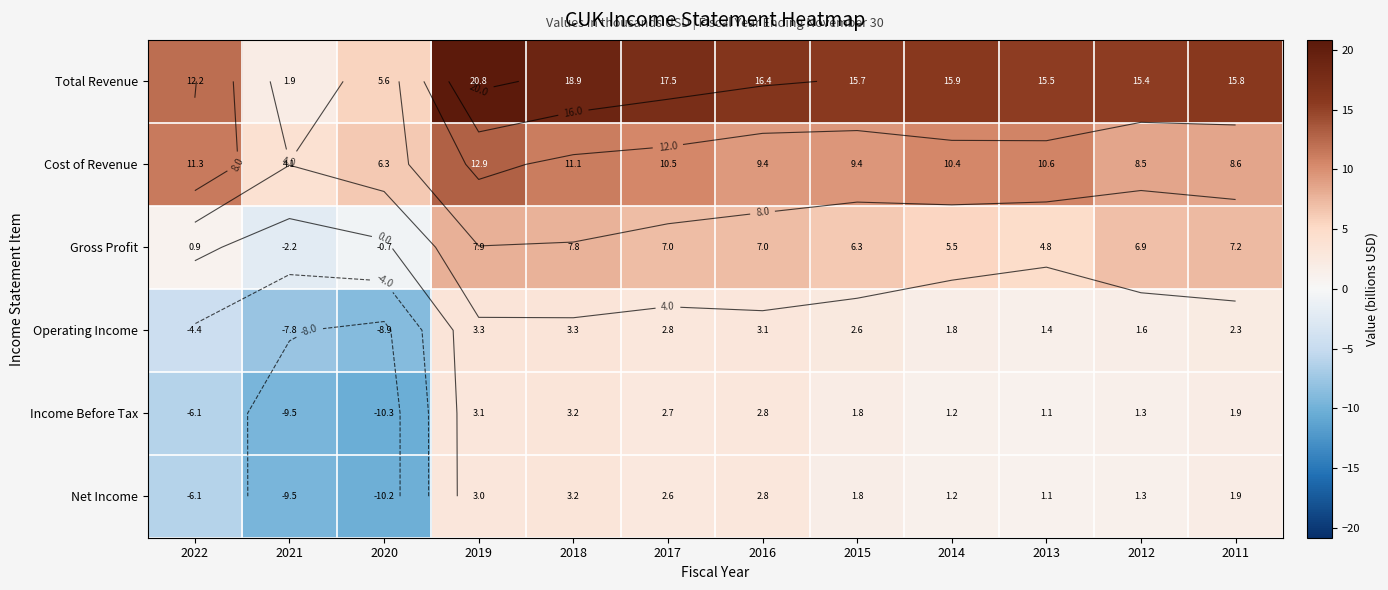

Between 2018 and 2012, which series saw the biggest shift?

Total Revenue